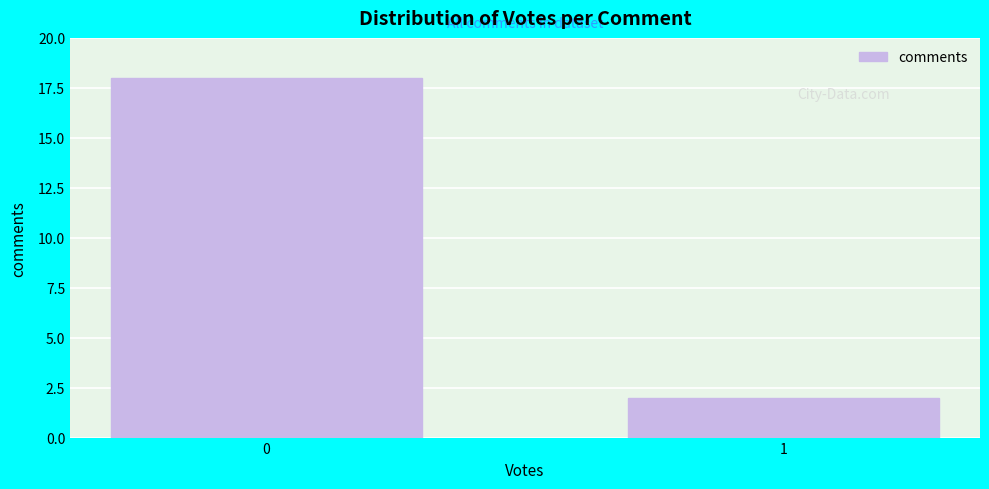

Reading left to right, transcribe all the data shown in this chart.

18	2